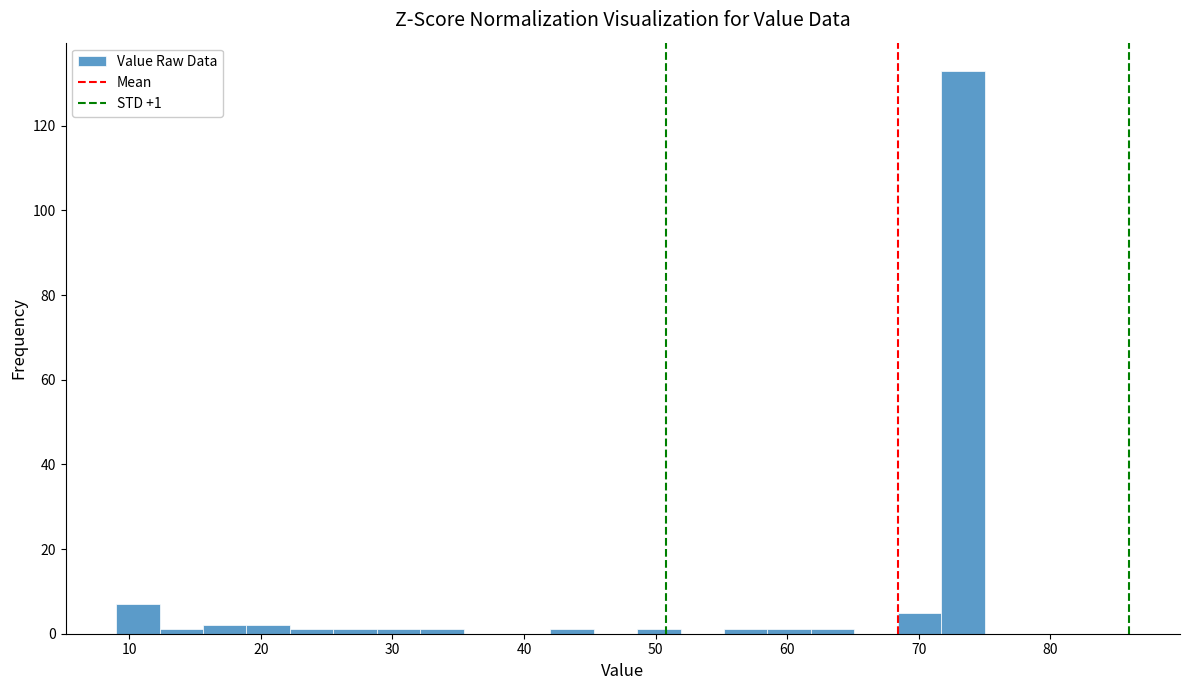

Read against the x-axis, roughly where is the centre of the tallest bar?

73